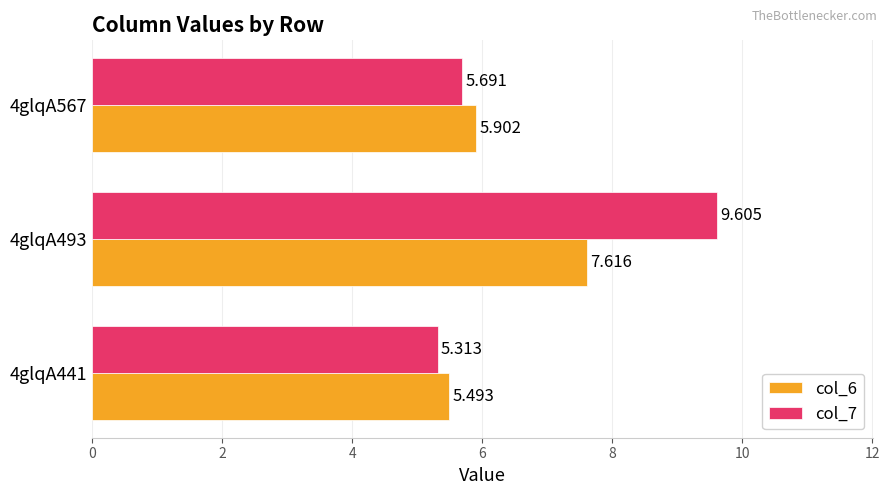

Is the value of col_7 at 4glqA441 greater than the value of col_6 at 4glqA441?

No